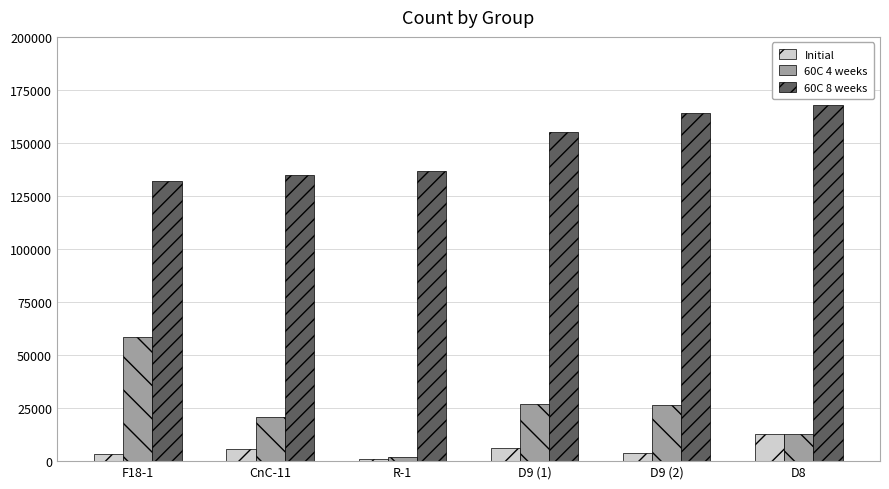

What is the difference between the 60C 4 weeks values at CnC-11 and D8?

7900